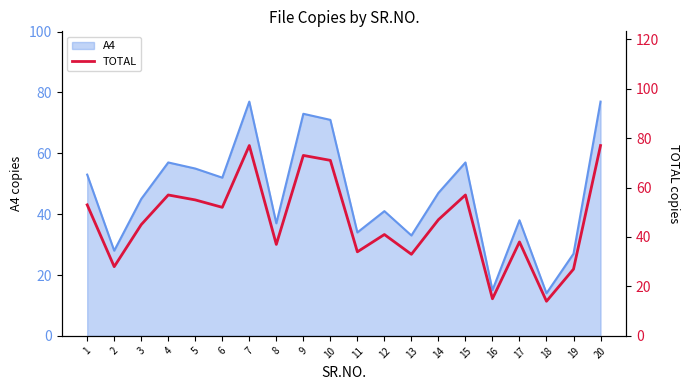

What is the minimum value shown in the chart?

14